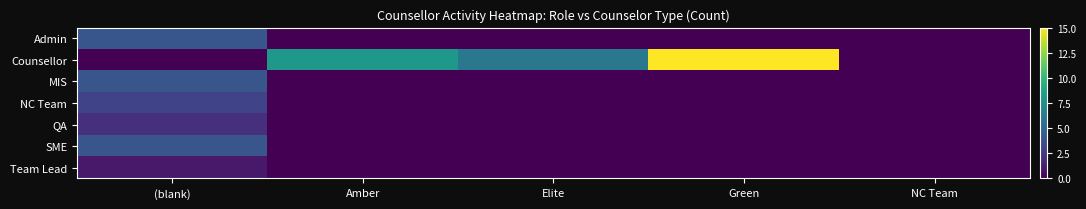

Which category has the highest value across all series?

Green